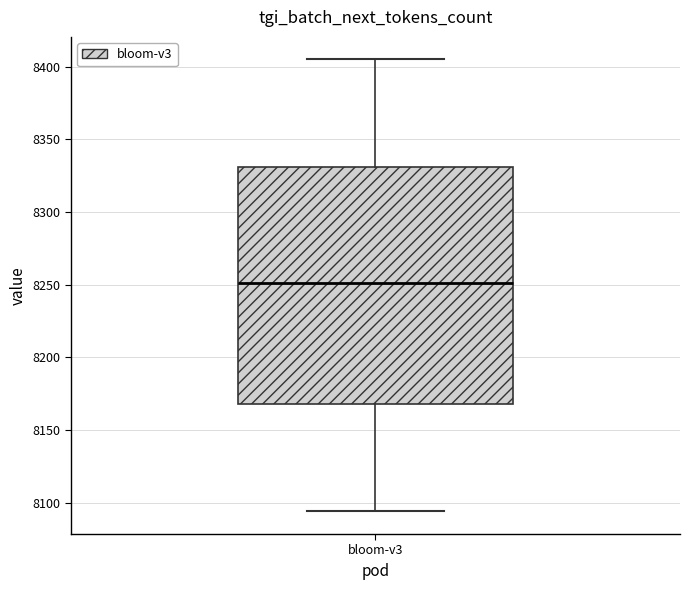

Where is the upper edge of the box for bloom-v3 on the y-axis? The values are not printed on the chart, so give them approximately, as read against the axis.

8330